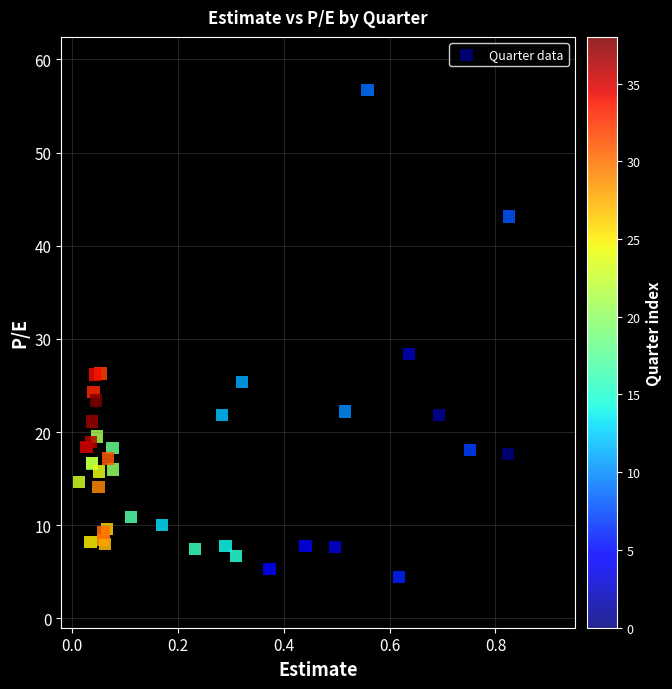

What Y value in the scatter plot is closest to 30?

28.4